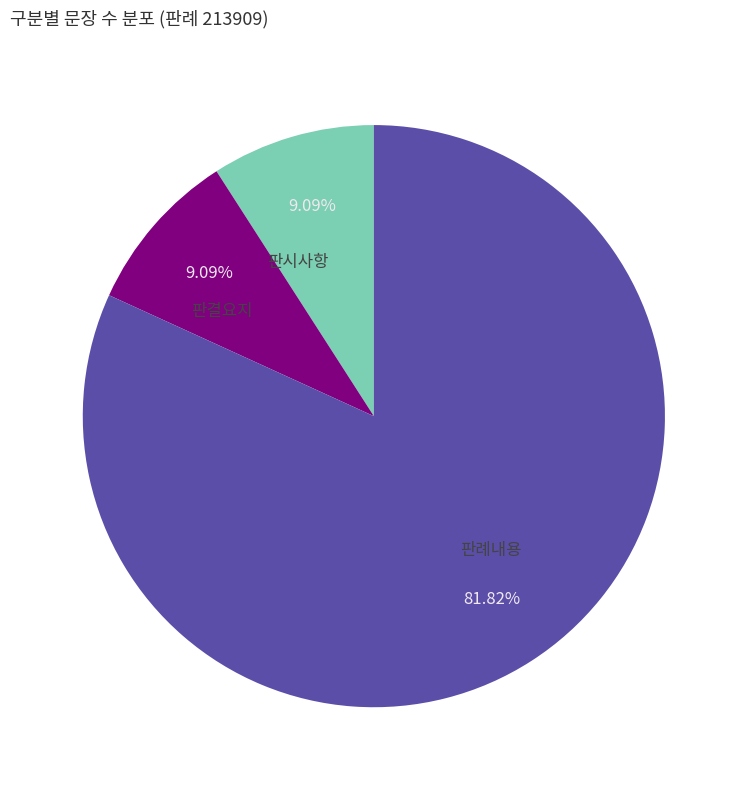

Approximately how many times larger is the value at 판결요지 compared to 판시사항?

1.0